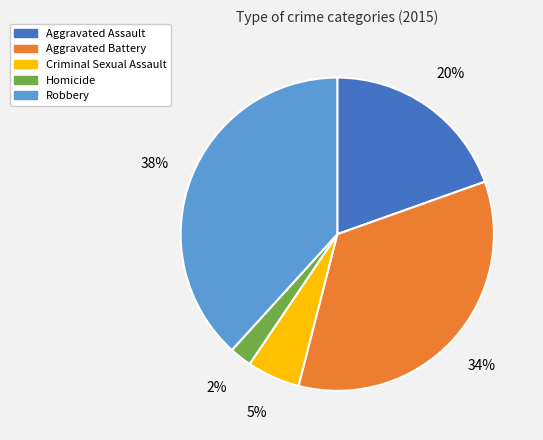

Does any single category account for the majority?

No